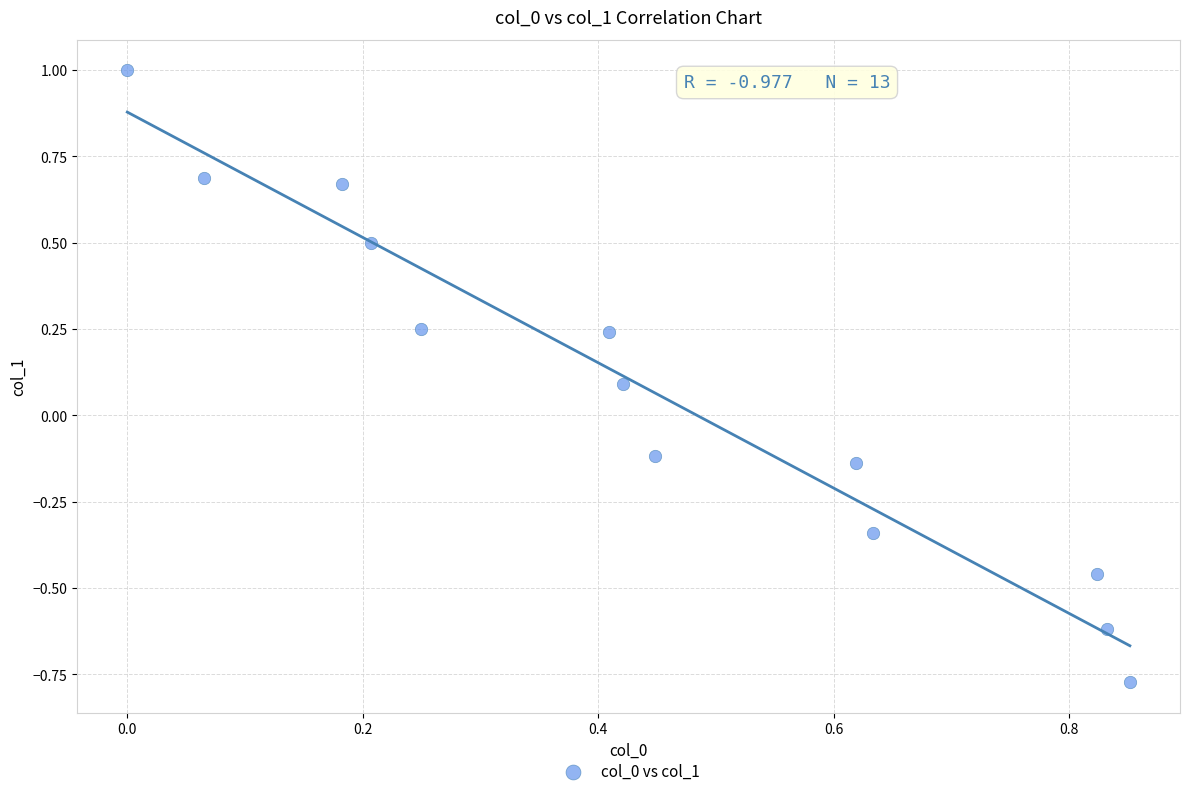

What is the range of X values (max minus min)?

0.9